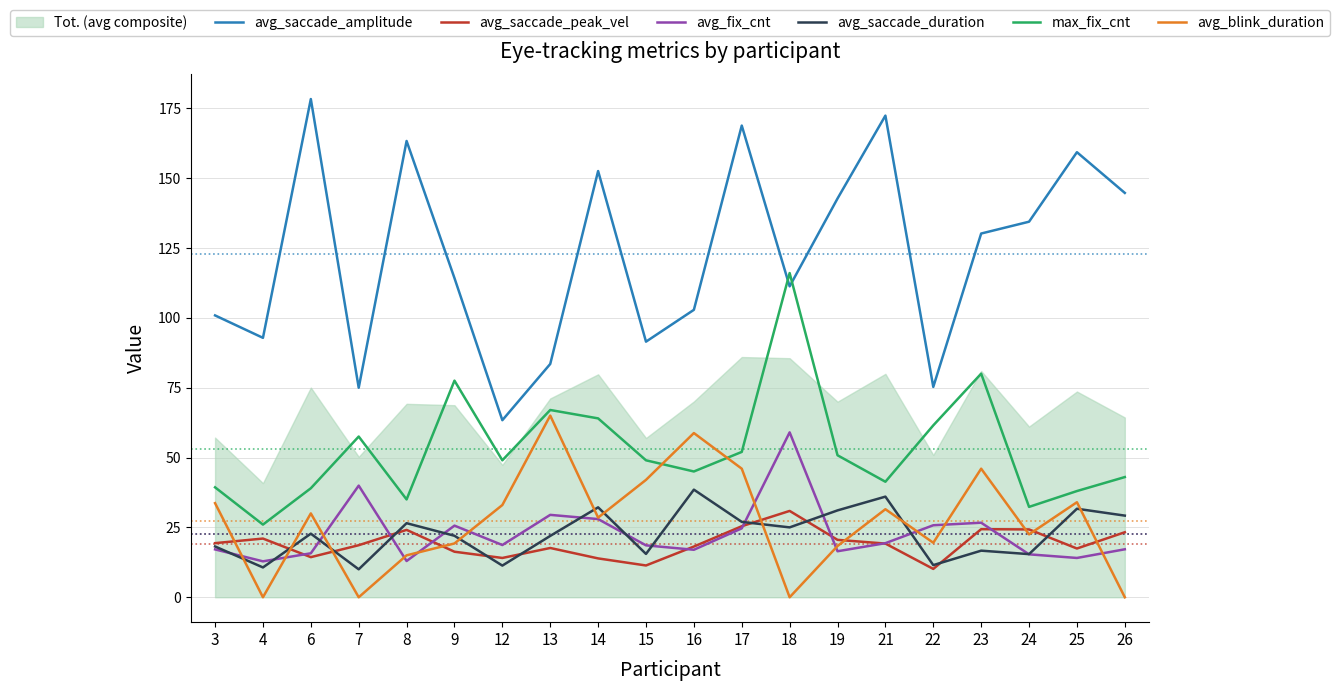

At which label does max_fix_cnt reach its peak?

18